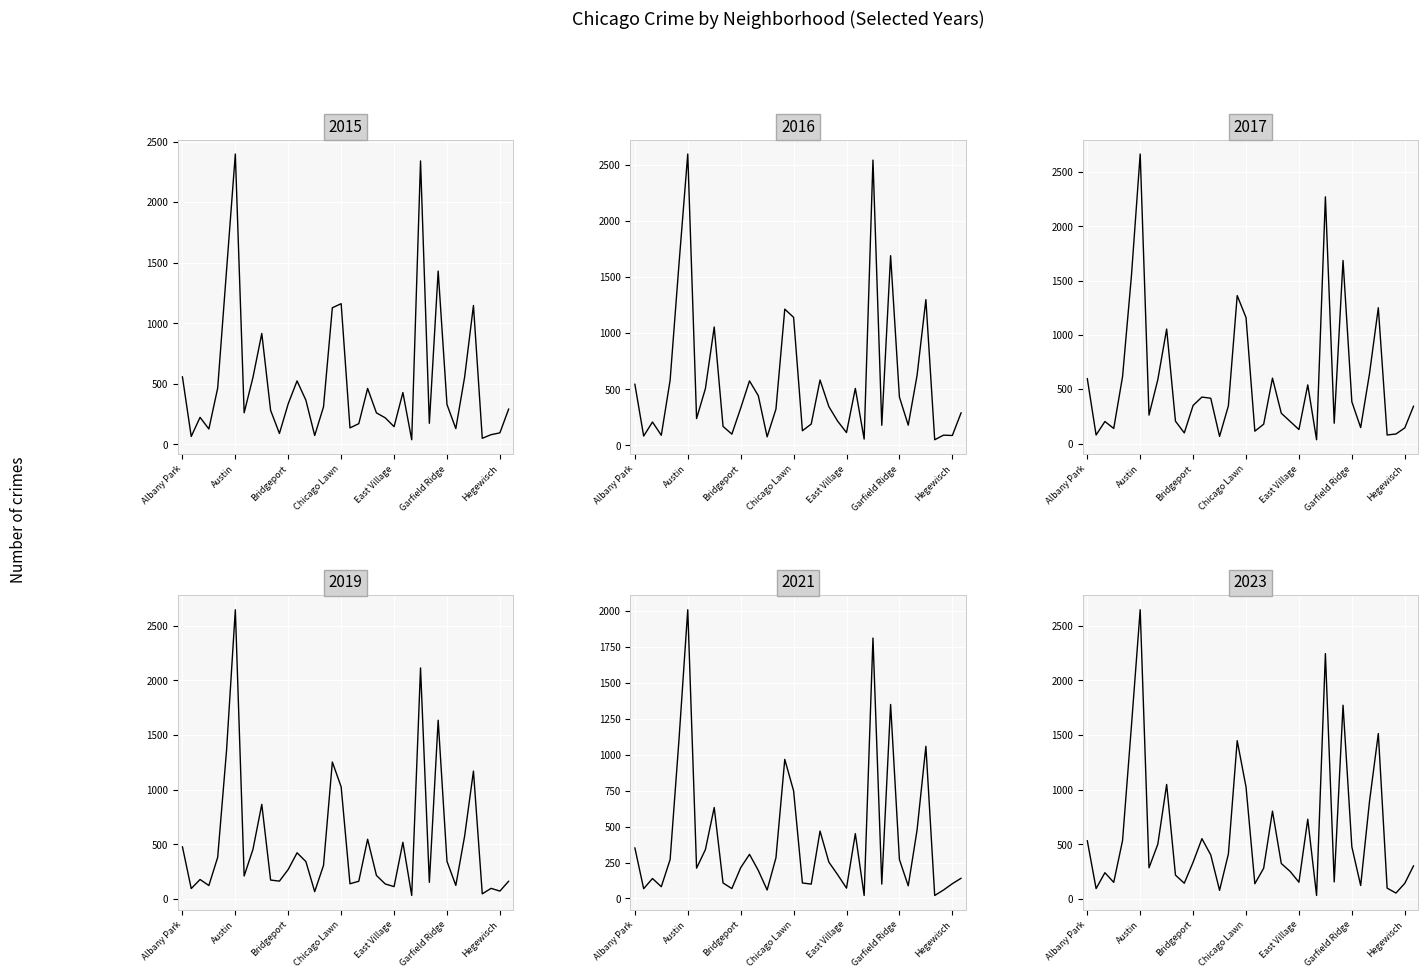

True or false: 2015 has more than 0 interior local peaks.

True